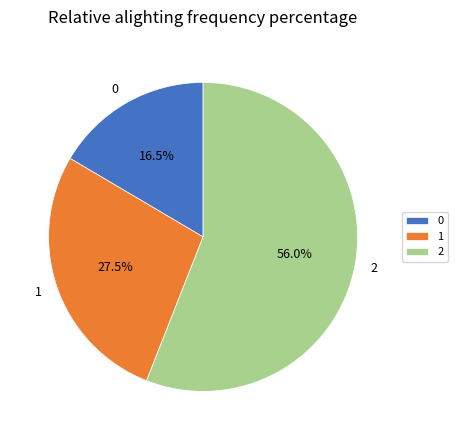

What percentage is the 2 slice, to the nearest percent?

56%